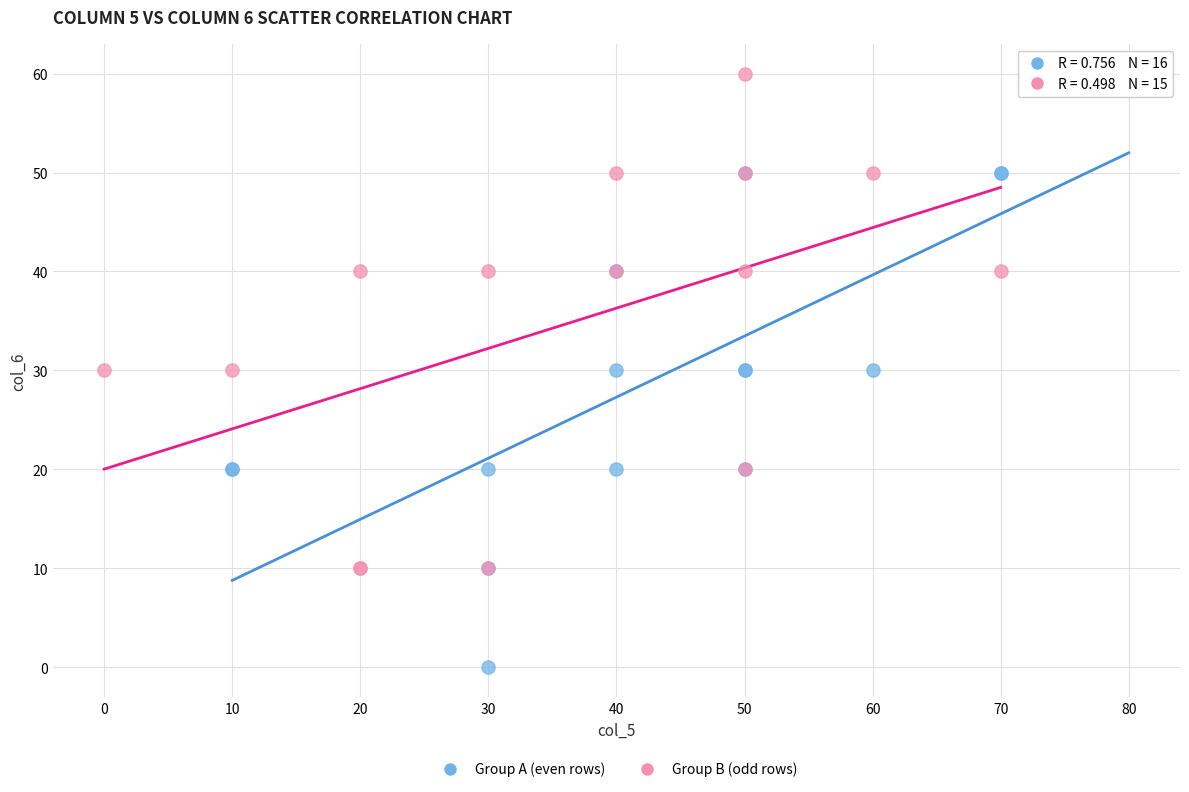

Which series reaches the minimum Y coordinate?

Group A (even rows)